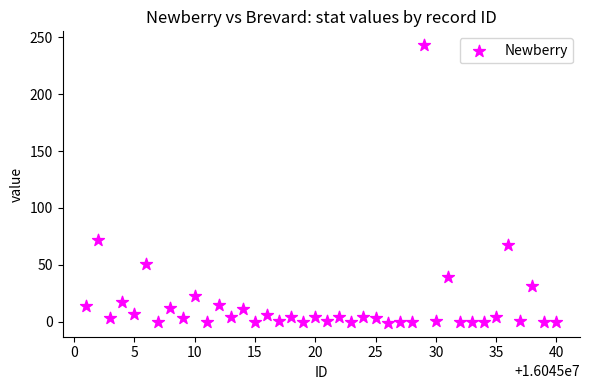

What is the range of Y values (max minus min)?

244